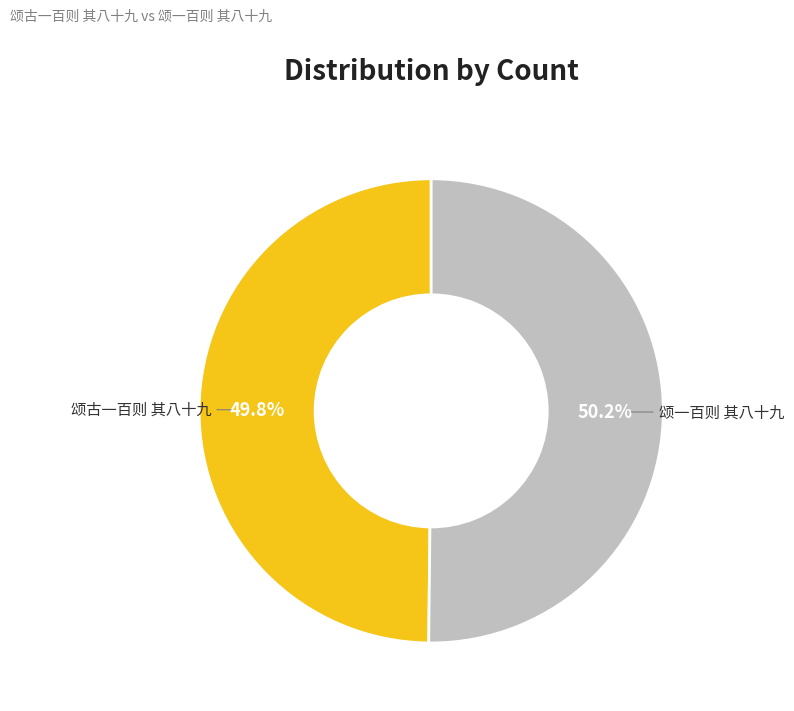

Is there a majority slice in this chart?

Yes